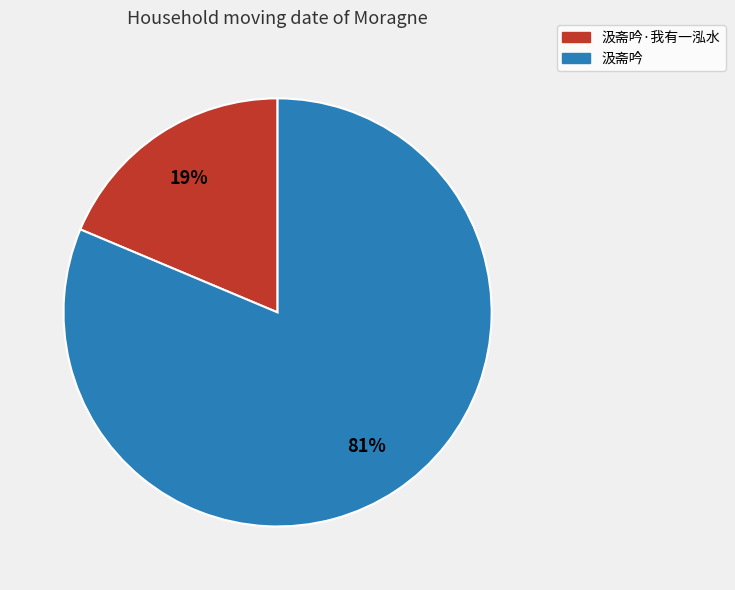

Does any single category account for the majority?

Yes